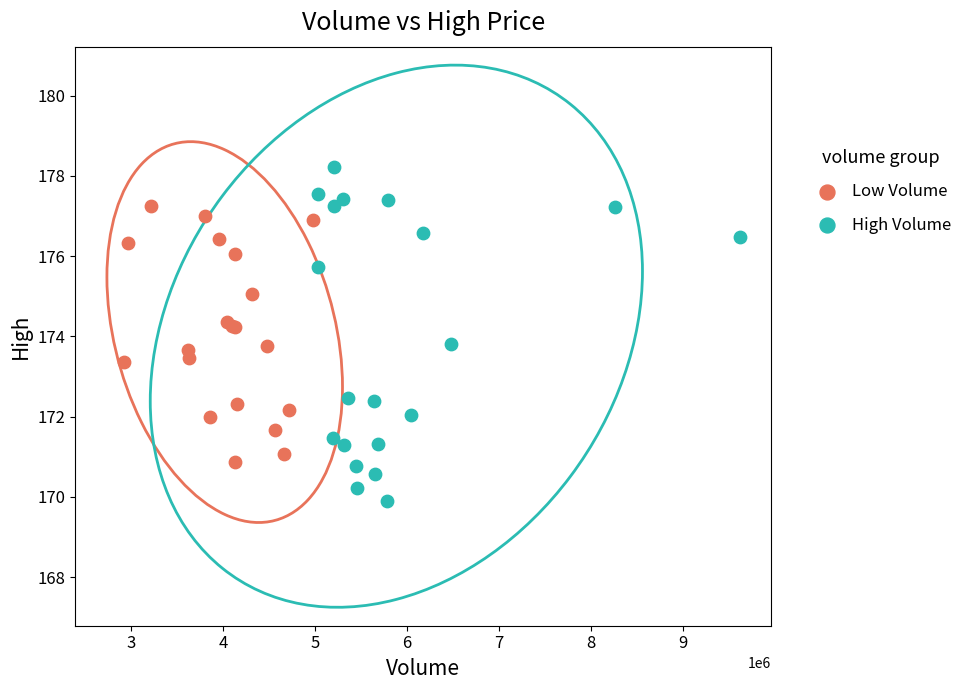

Which series contains the lowest Y value?

High Volume